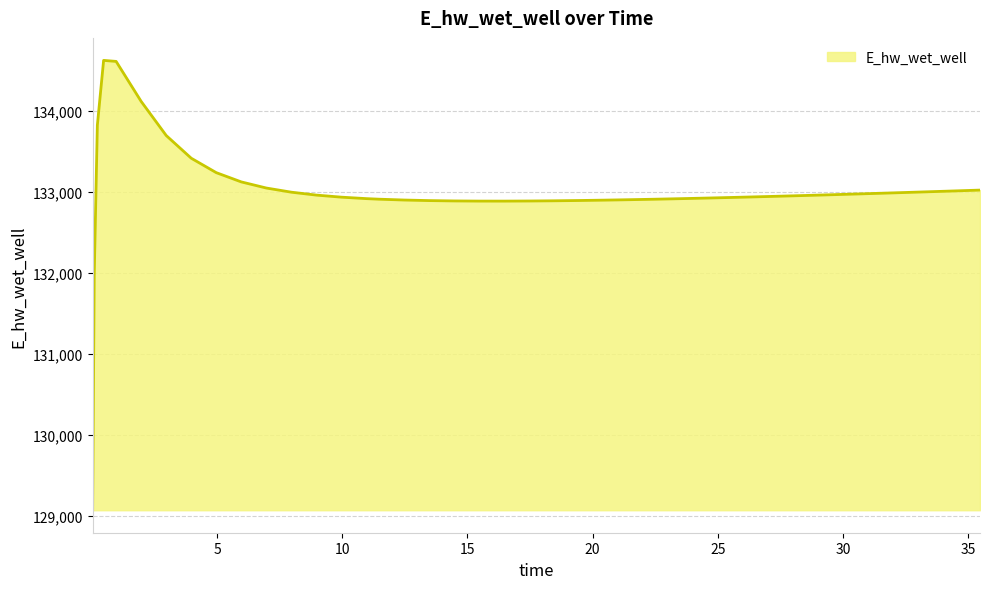

What is the difference between the maximum and minimum values?

5557.7